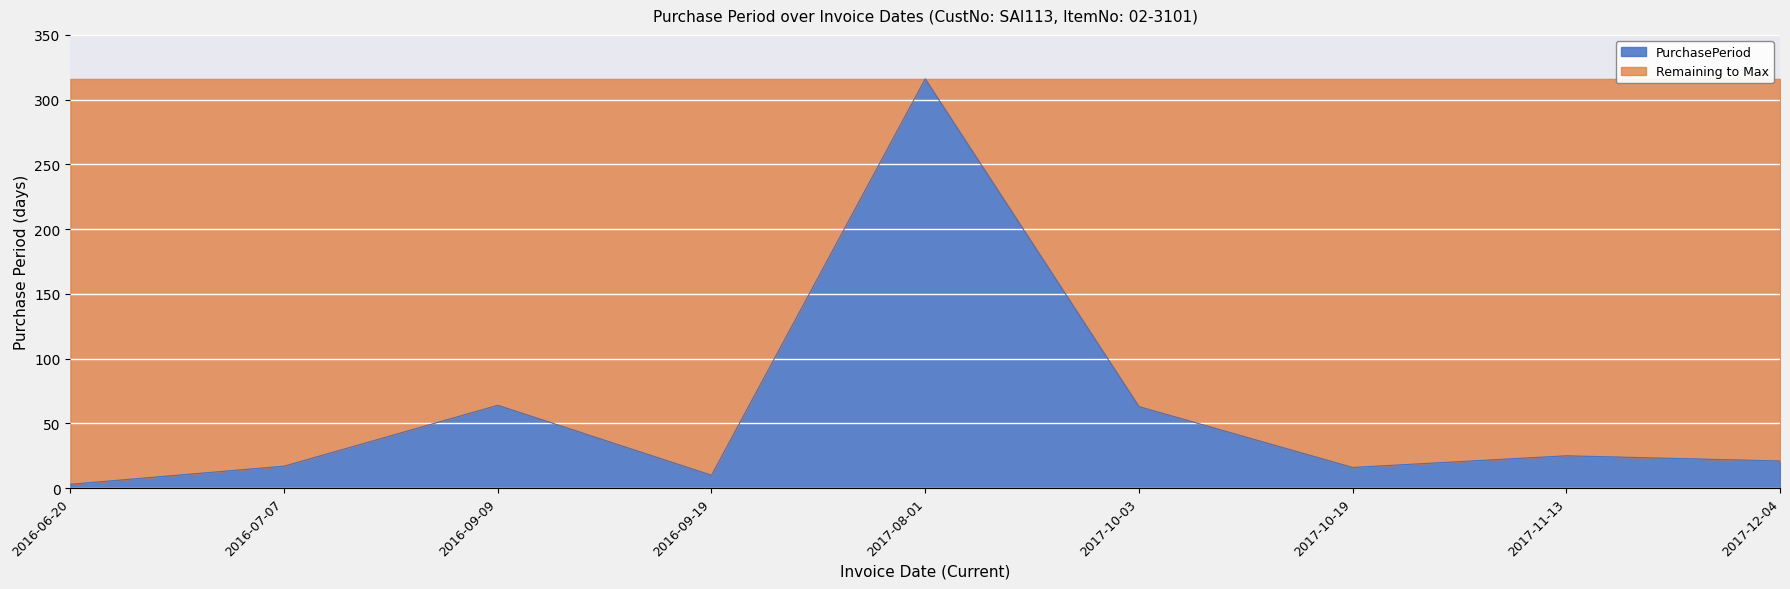

Approximately how many times larger is the value at 2017-10-19 compared to 2017-12-04?

0.8